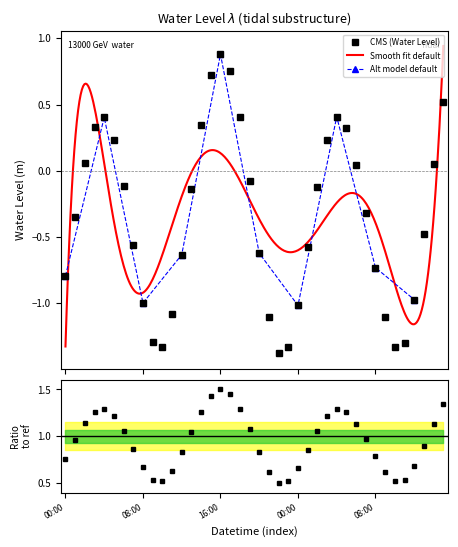

Where is the first local minimum?

2023-01-08 10:00